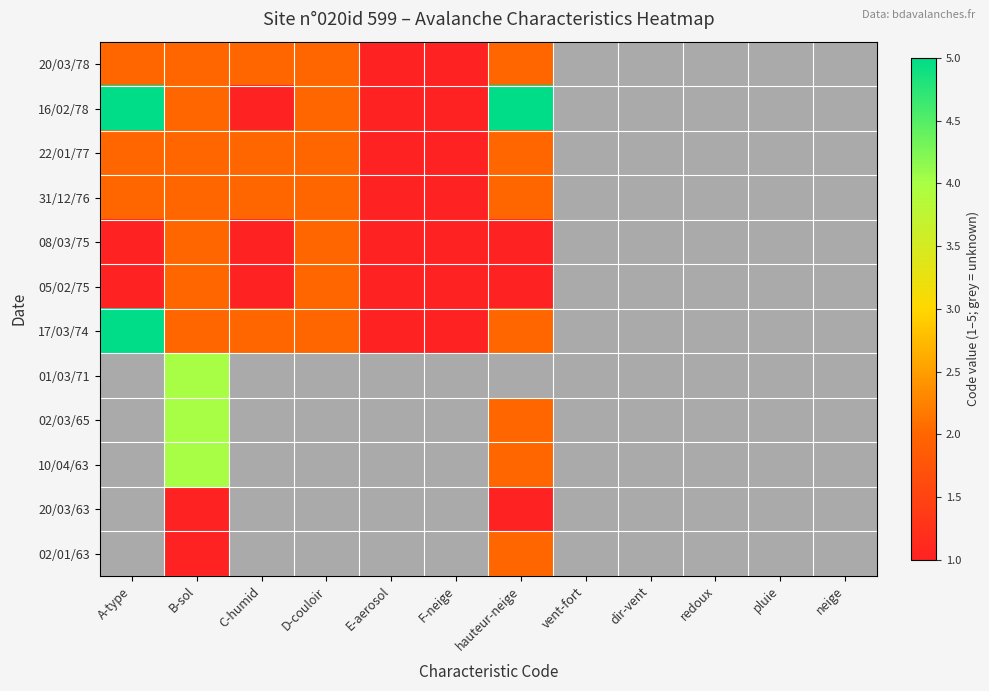

How many values in the 17/03/74 series are below 5?

6